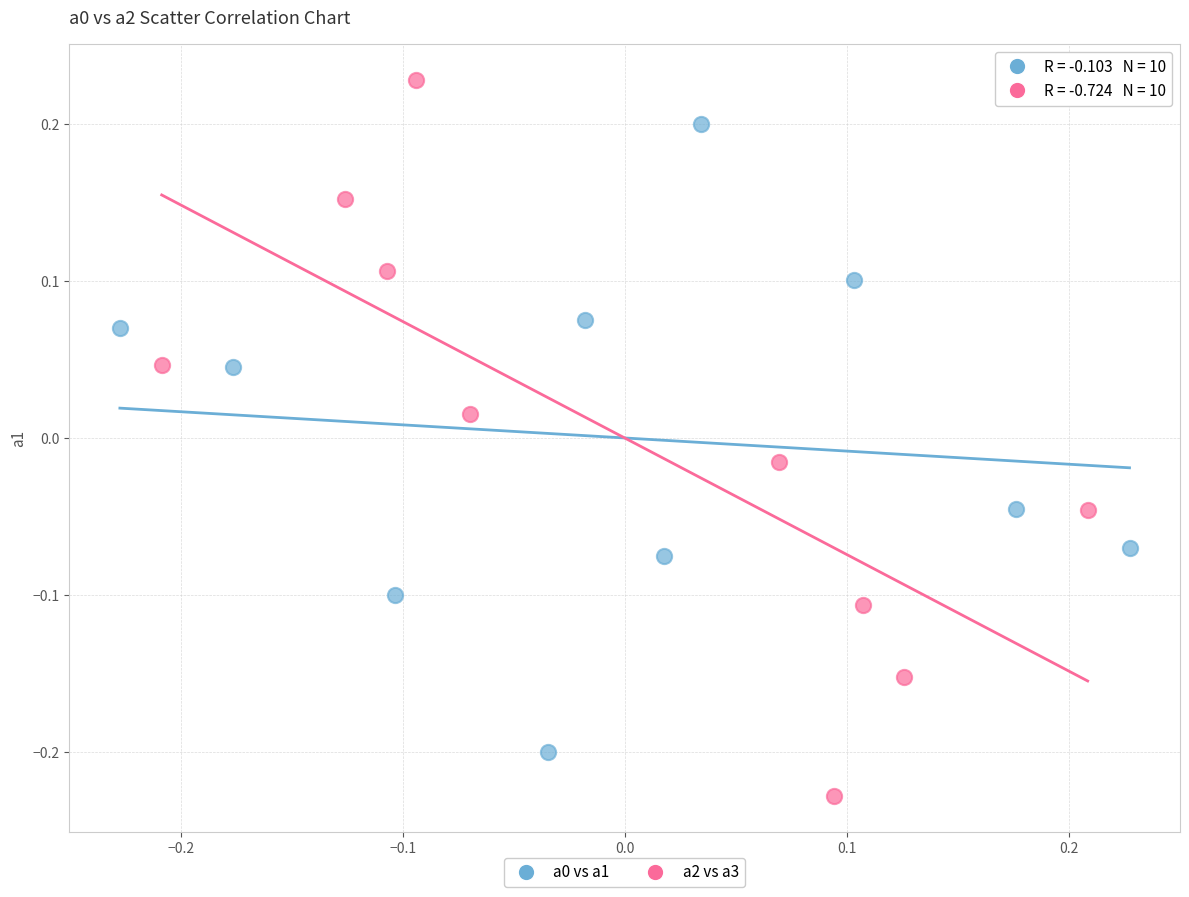

Which series reaches the maximum Y coordinate?

a2 vs a3